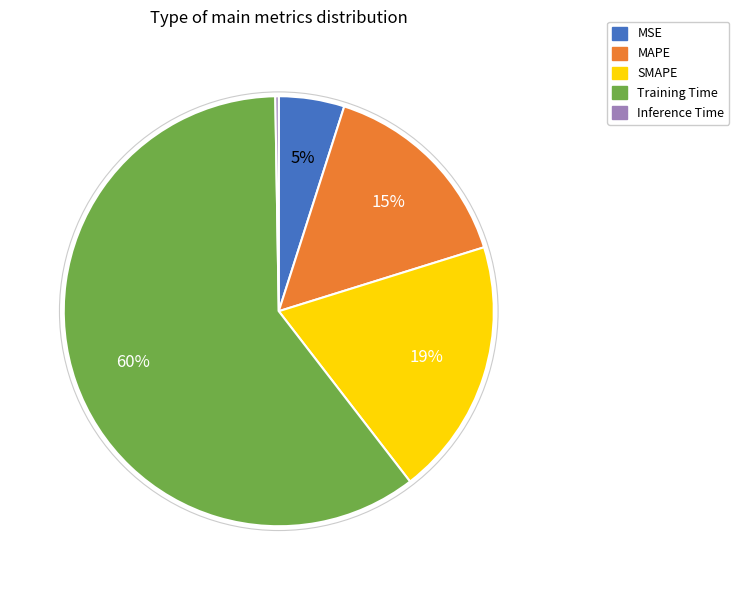

Which slice is the largest?

Training Time